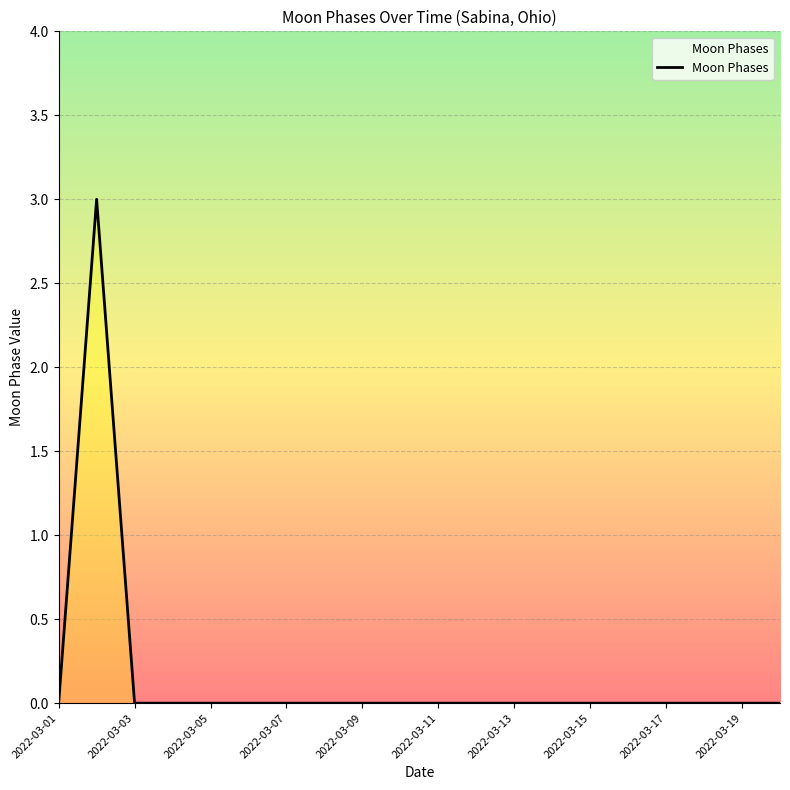

How many lines are shown in the chart?

1